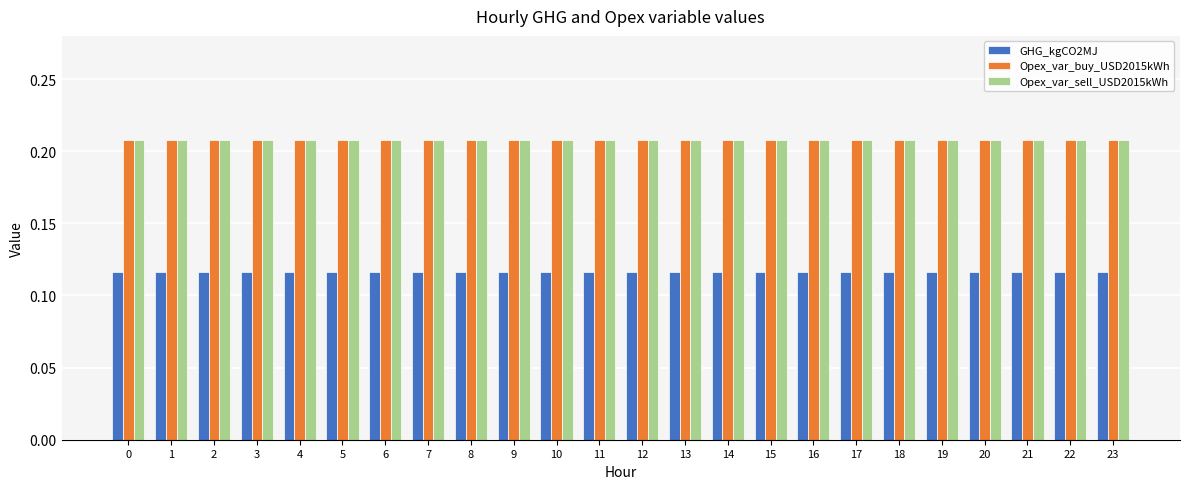

Count the number of data series in this chart.

3